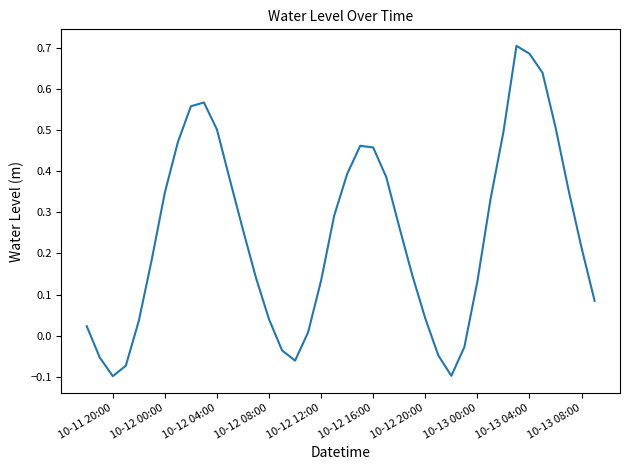

What is the difference between the maximum and minimum values?

0.8